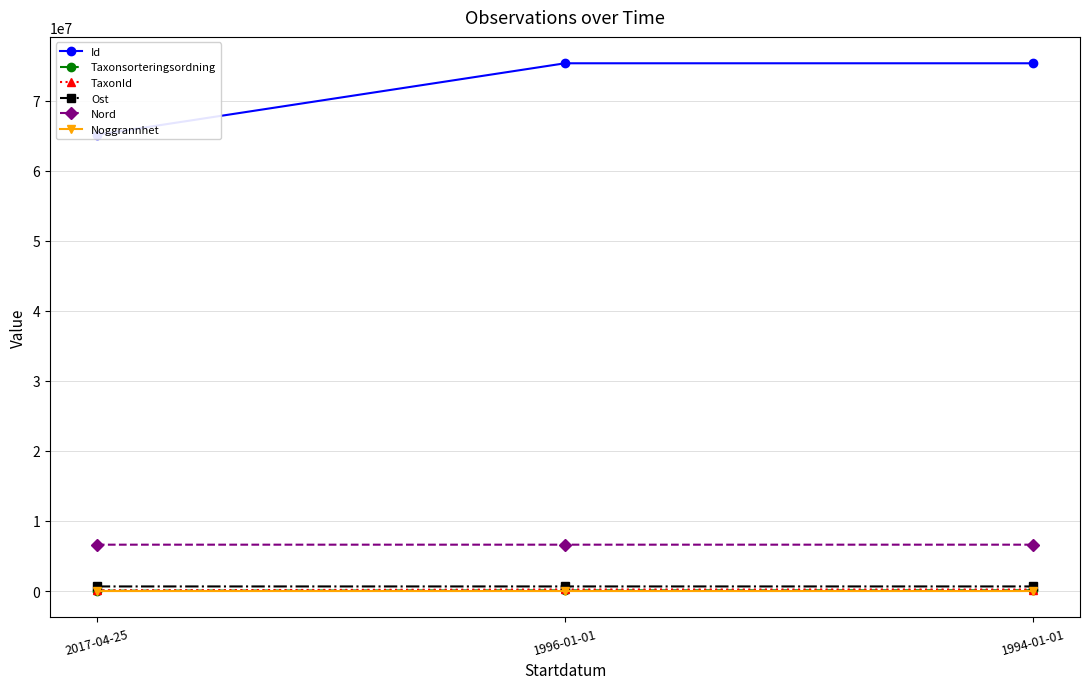

Reading left to right, list all the values displayed in this chart.

Id: 65115334.0	75322936.0	75323269.0
Taxonsorteringsordning: 56411.0	96369.0	106707.0
TaxonId: 100049.0	223621.0	220204.0
Ost: 657401.1	657444.1	657444.1
Nord: 6617975.3	6618075.2	6618075.2
Noggrannhet: 50.0	100.0	100.0